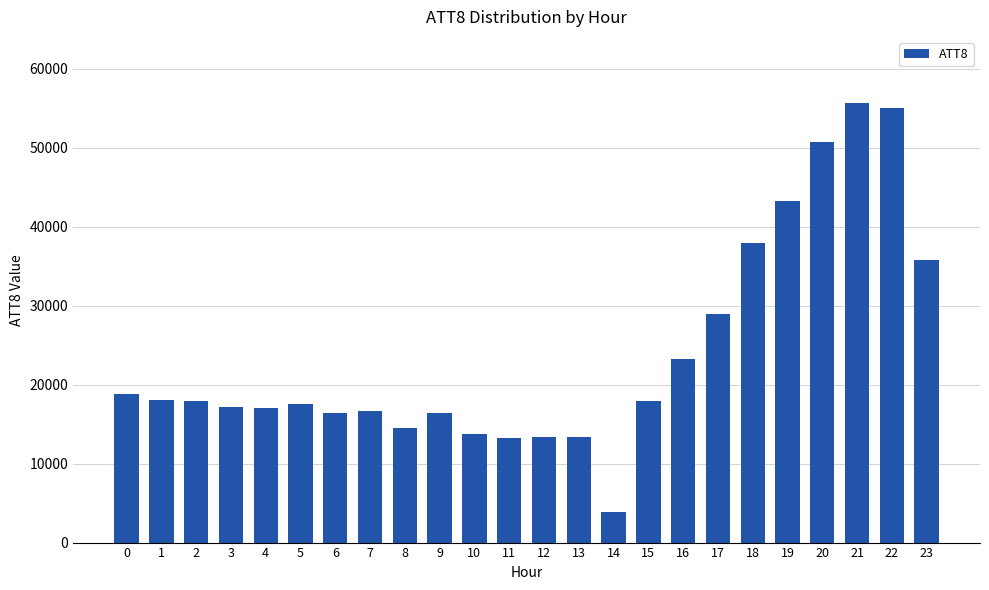

What is the value of the 8th bar from the left?

16700